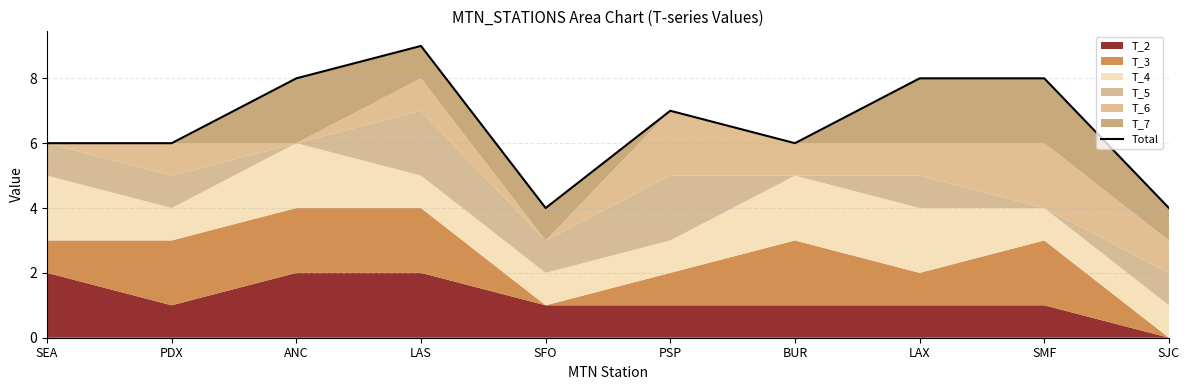

What position from the left is BUR?

7